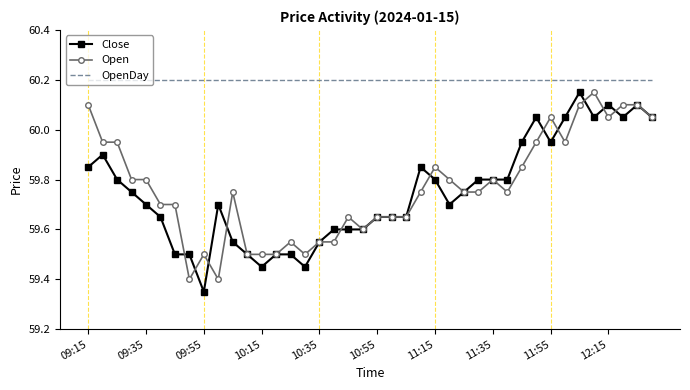

True or false: Open and OpenDay intersect in this chart.

False